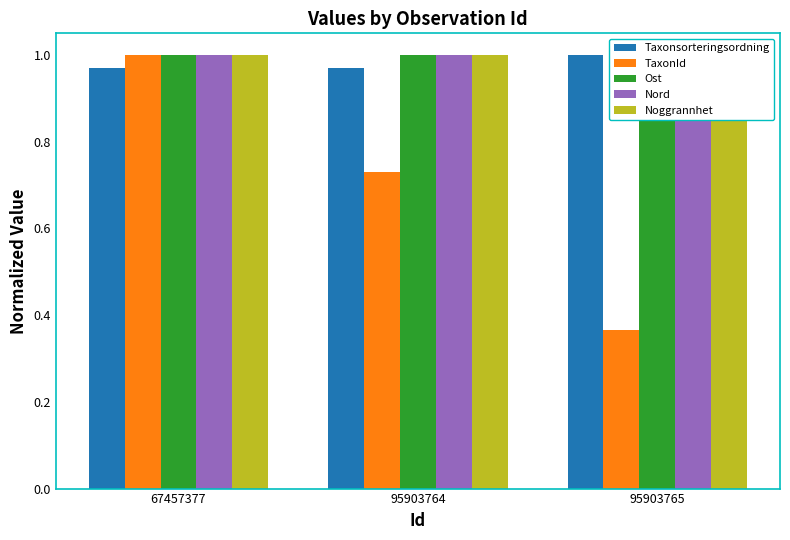

Between 67457377 and 95903765, which series saw the biggest shift?

TaxonId